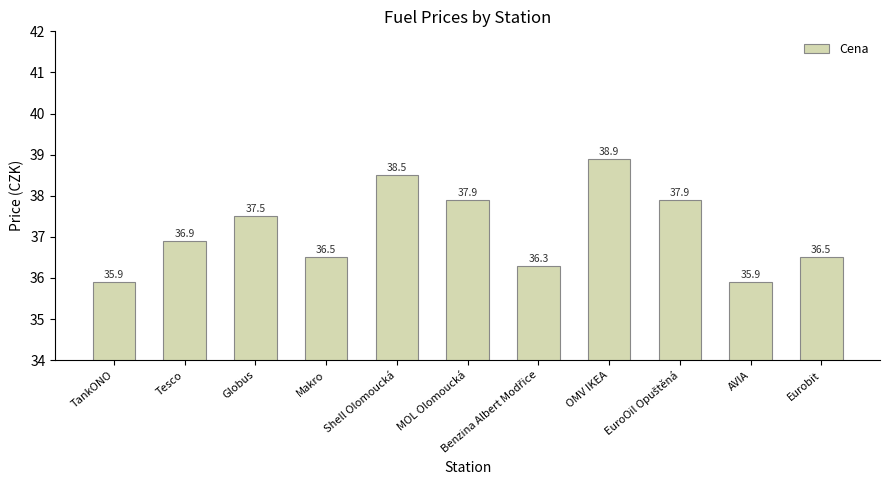

What is the greatest value displayed?

38.9